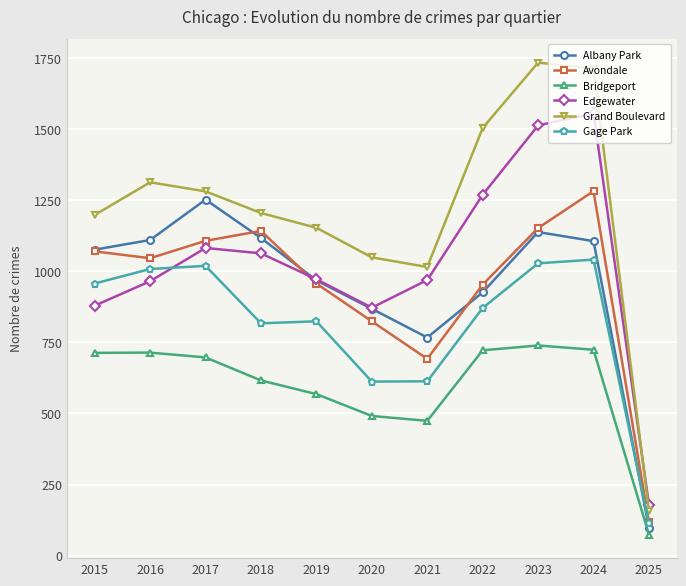

How many data points in Gage Park are less than 871?

5